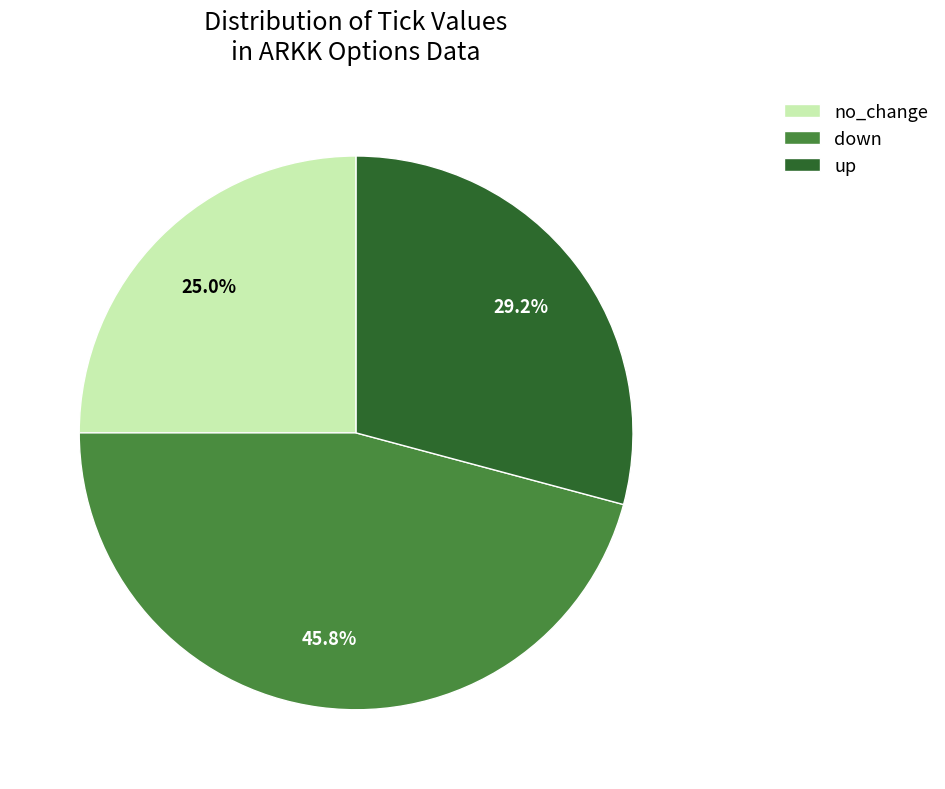

Does any single category account for the majority?

No